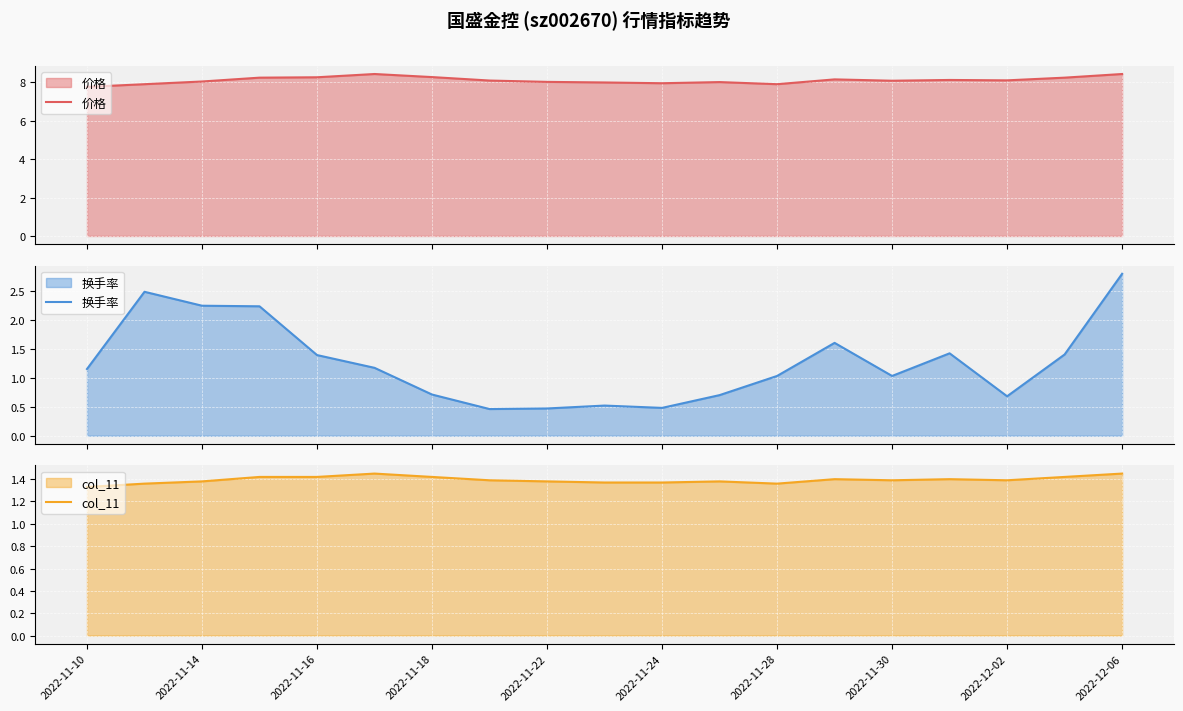

What is the value of the 价格 point at the 8th from the left?

8.1